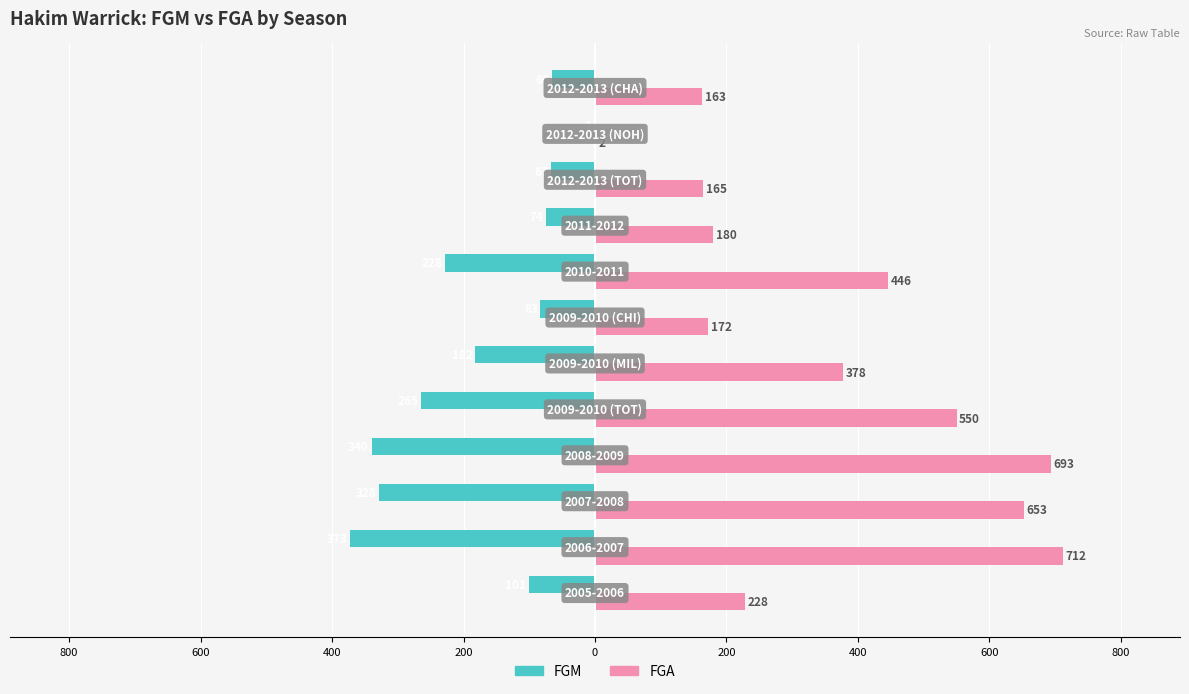

What are all the series names shown in the legend?

FGM, FGA